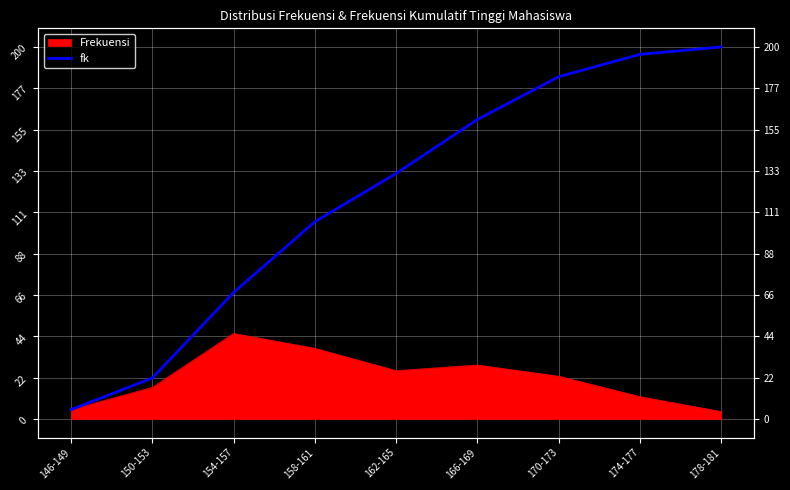

True or false: the data has more than 0 interior local peaks.

False